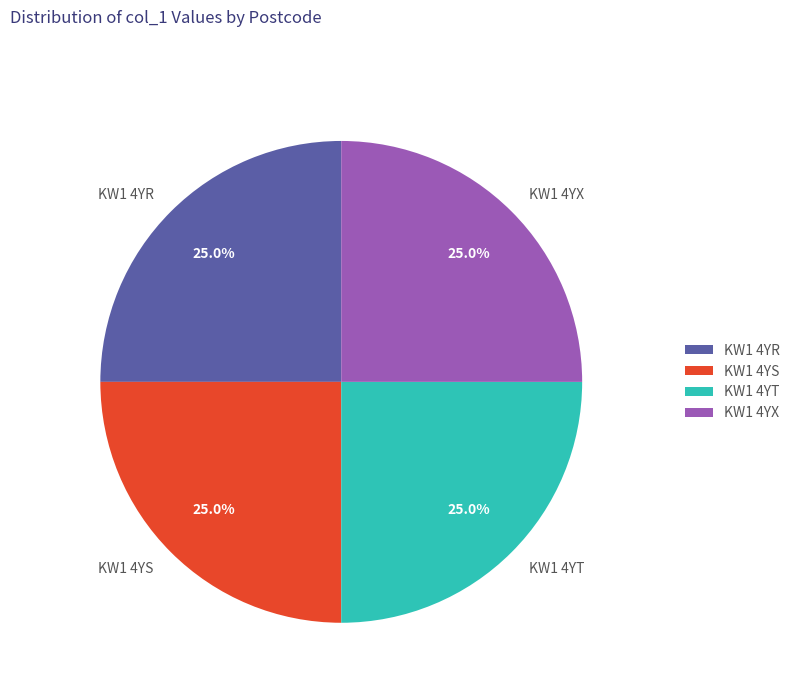

To the nearest percent, what percentage of the pie is KW1 4YS?

25%